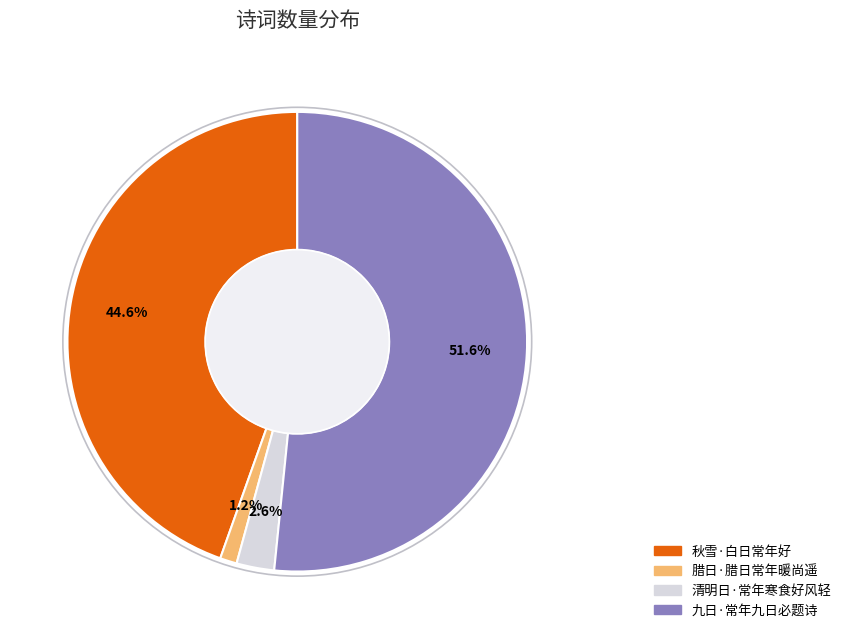

To the nearest percent, what is the difference between the 秋雪·白日常年好 and 清明日·常年寒食好风轻 slice percentages?

42%